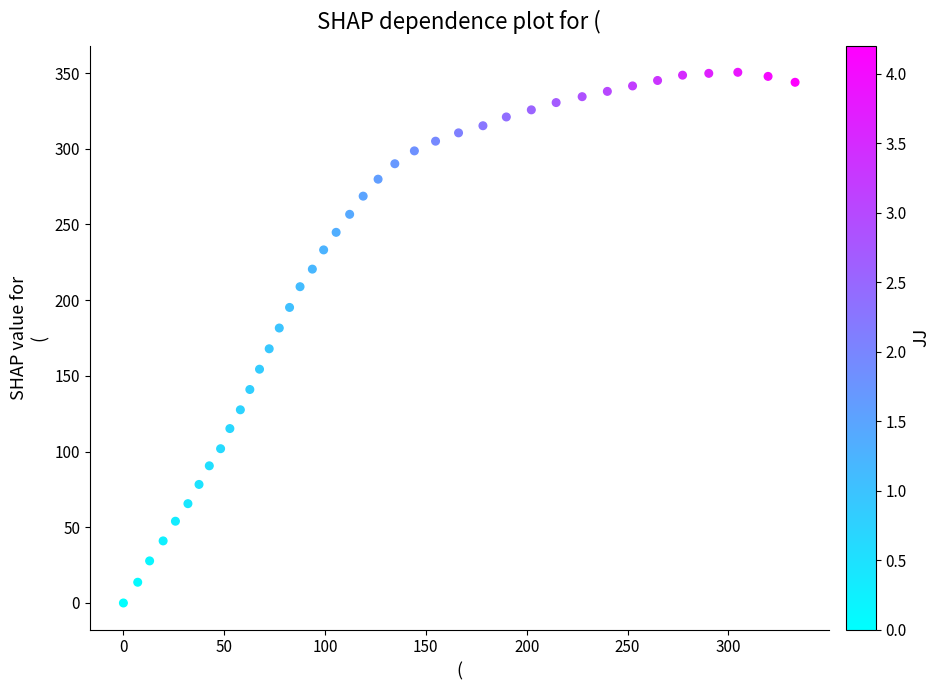

What is the range of X values (max minus min)?

333.1